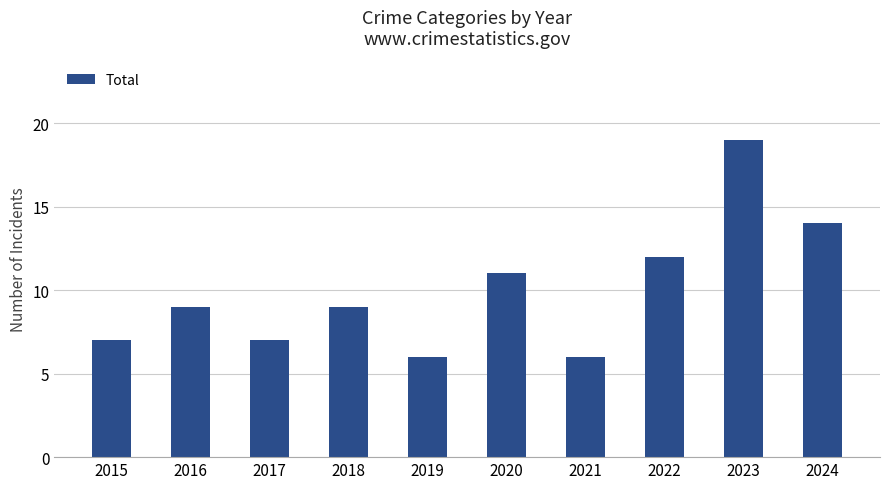

What is the greatest value displayed?

19